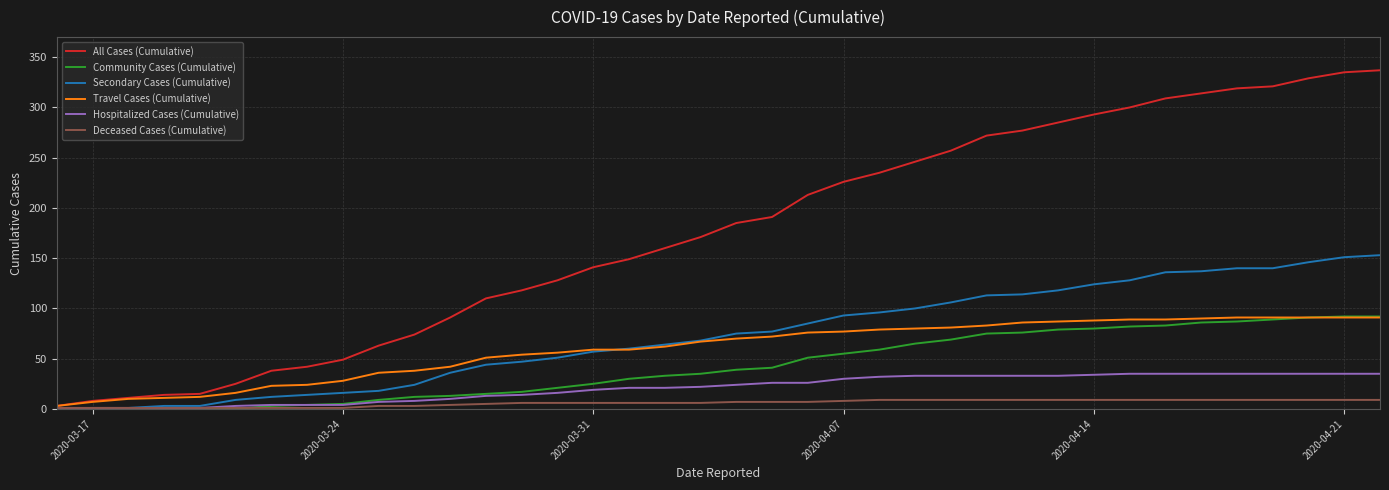

Which series has the largest total across all categories?

All Cases (Cumulative)